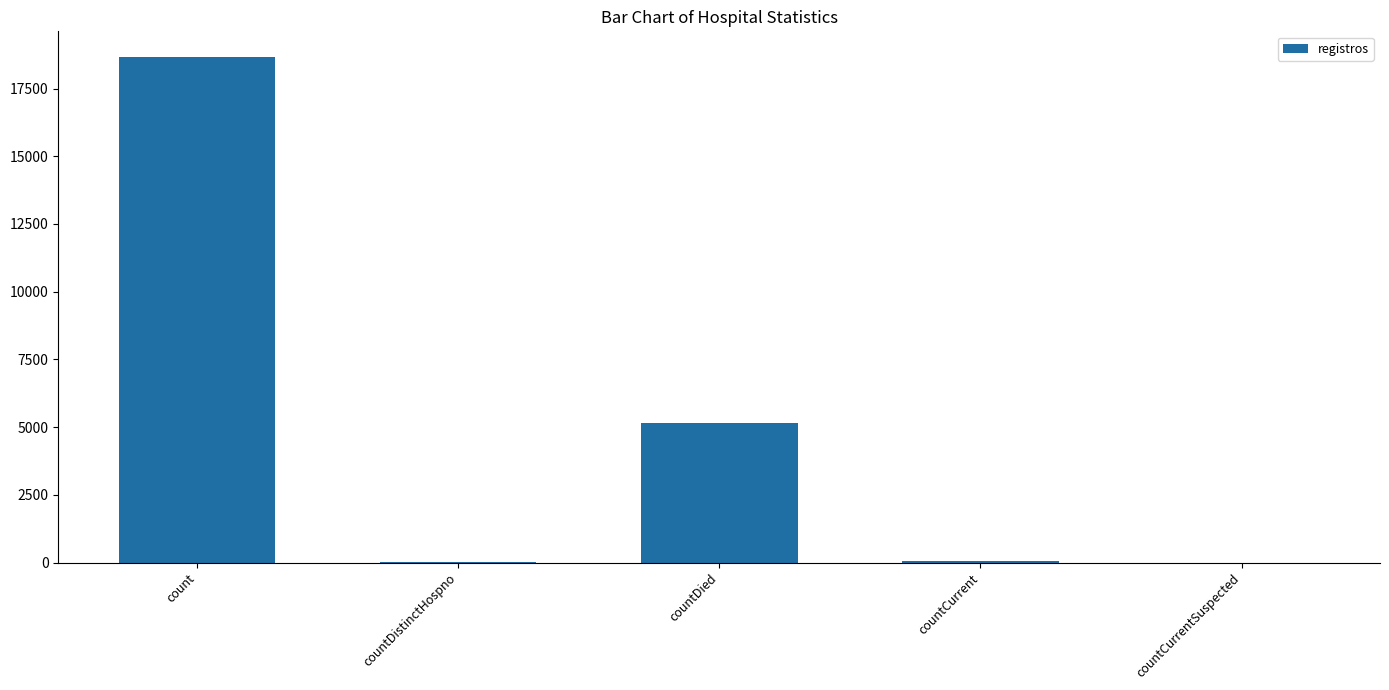

What is the sum of all values?

23936